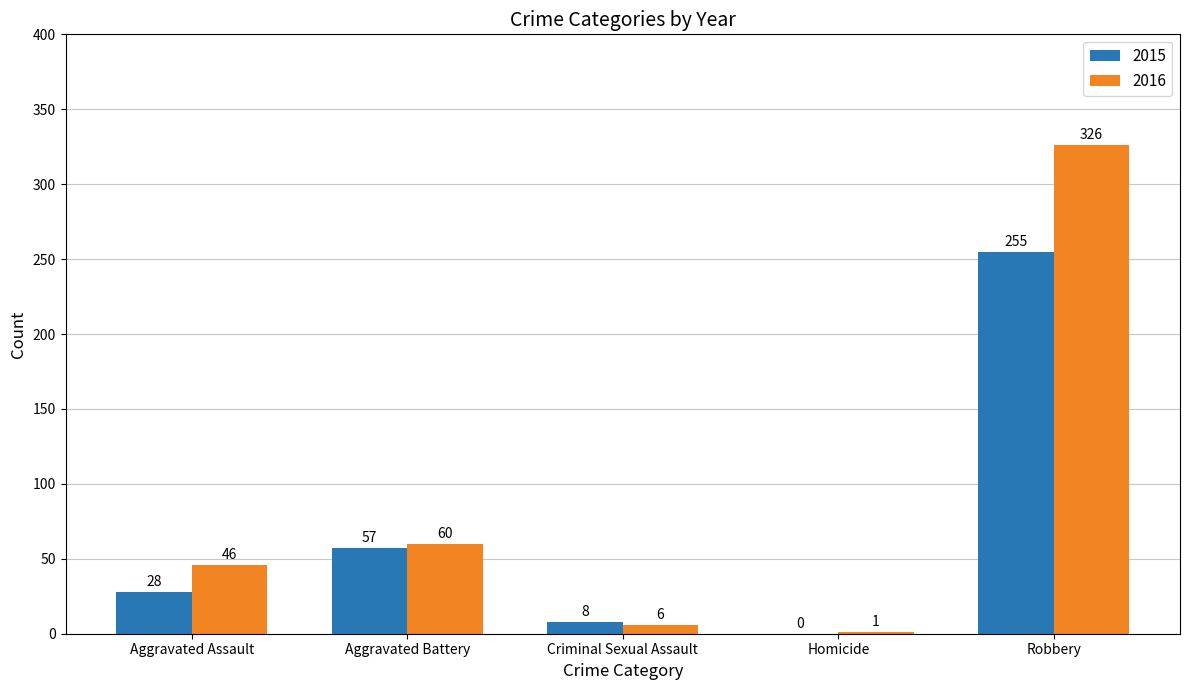

What is the total value across all series at Aggravated Assault?

74